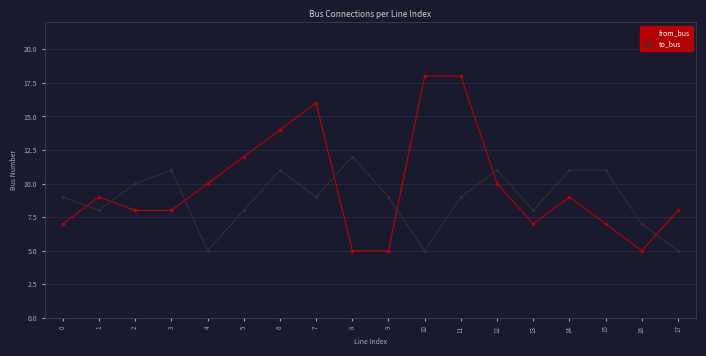

True or false: to_bus and from_bus intersect in this chart.

True